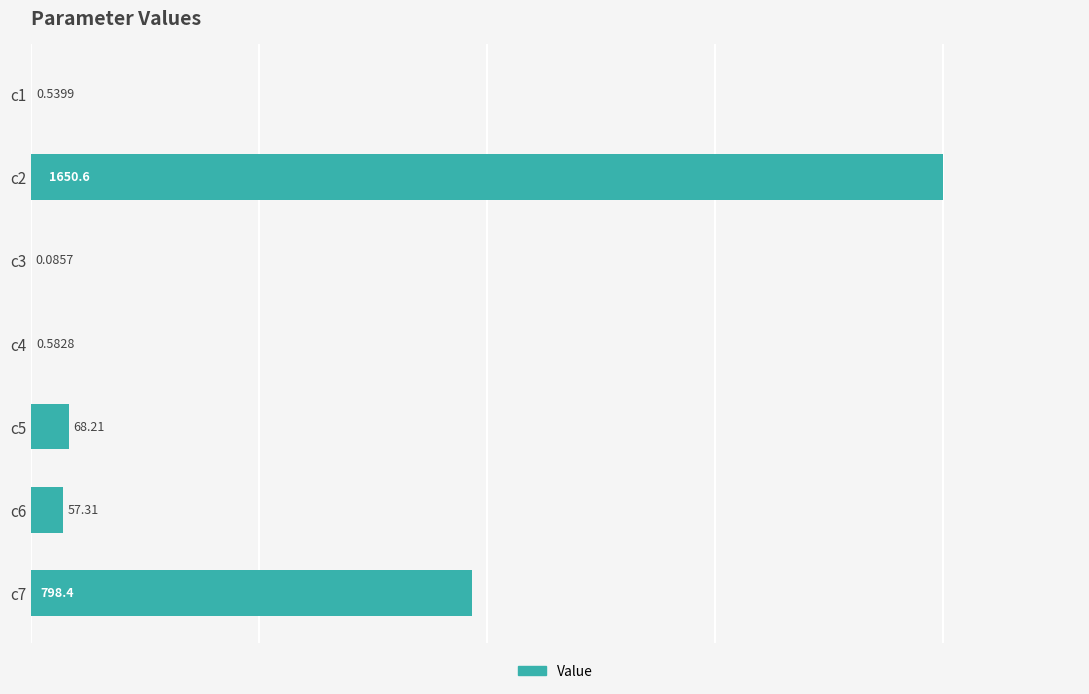

At which category does the chart reach its peak across all series?

c2